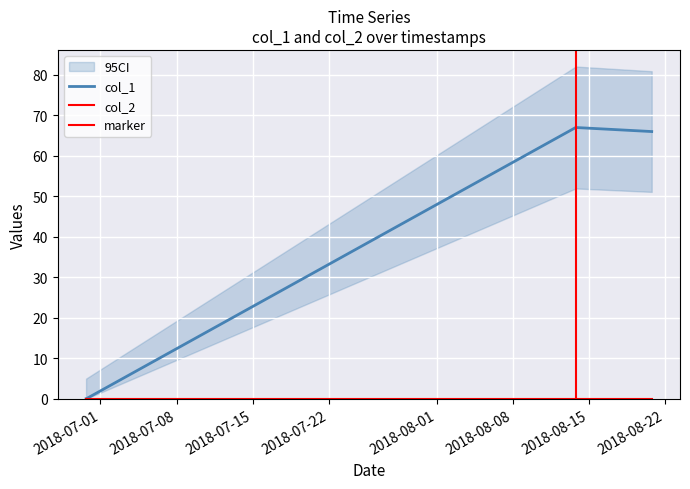

Reading left to right, extract all data points from this chart.

0	0	67	66